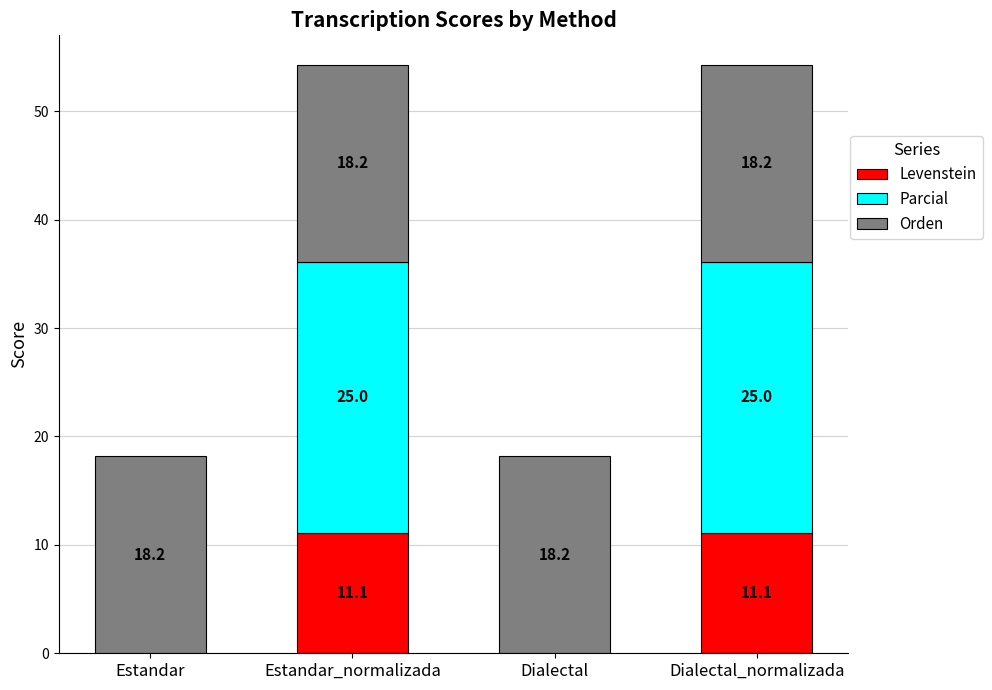

True or false: Levenstein has a value of 4.2 at Estandar_normalizada.

False